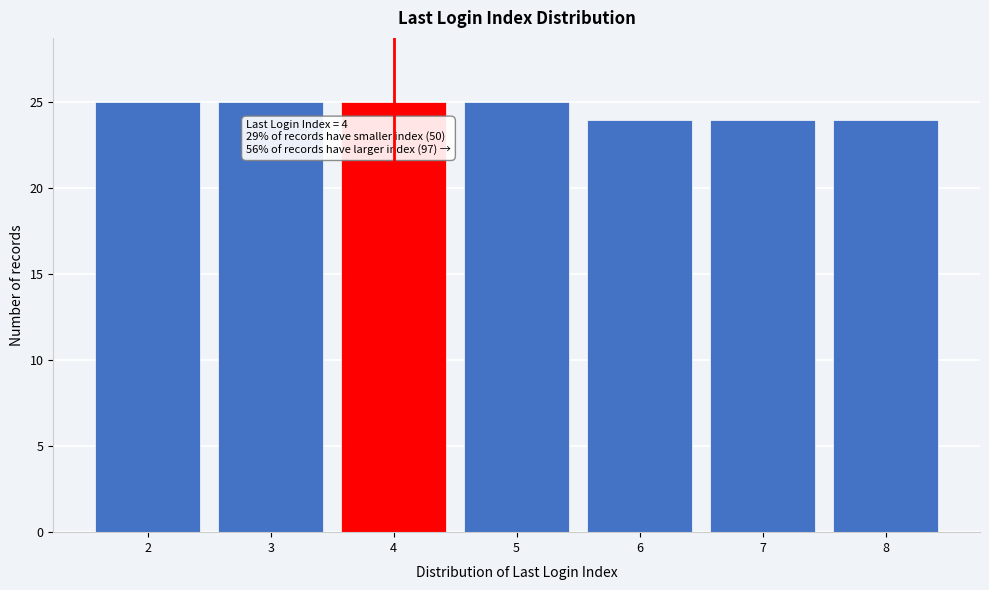

Reading left to right, transcribe all the data shown in this chart.

2=25	3=25	4=25	5=25	6=24	7=24	8=24